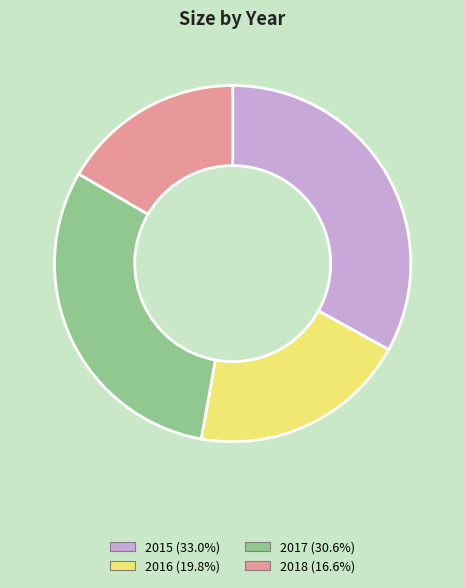

How many segments does this pie chart have?

4